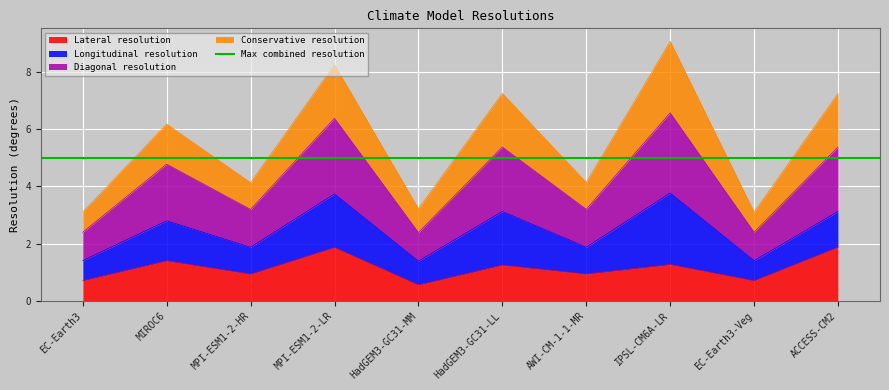

Which category has the lowest value across all series?

HadGEM3-GC31-MM